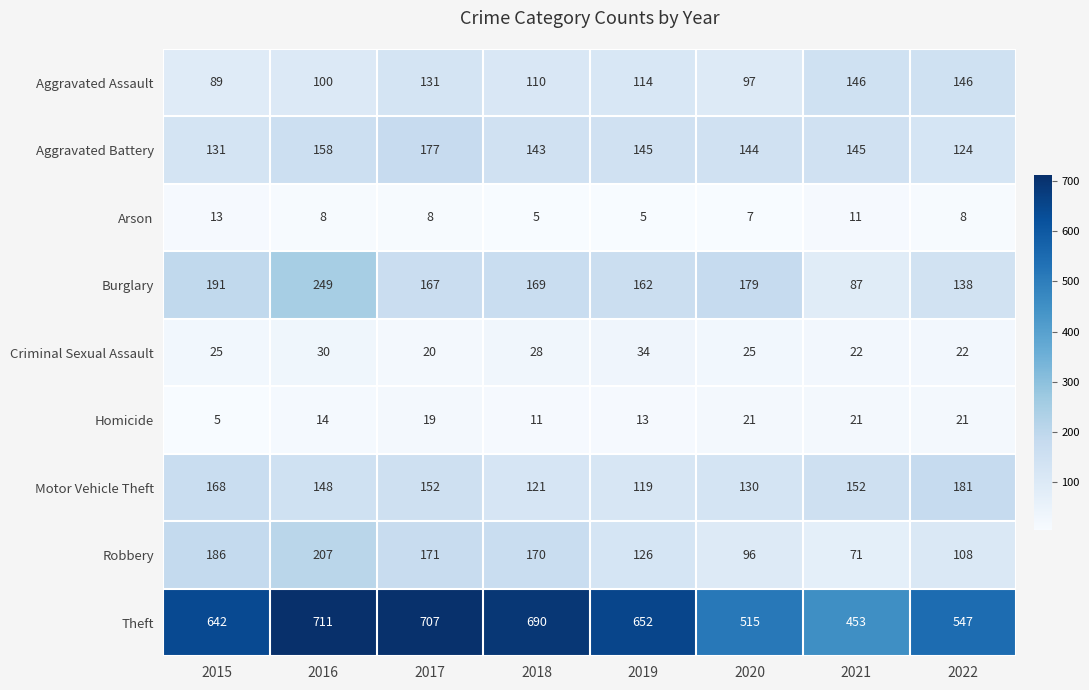

What is the average value of the Aggravated Battery series?

146